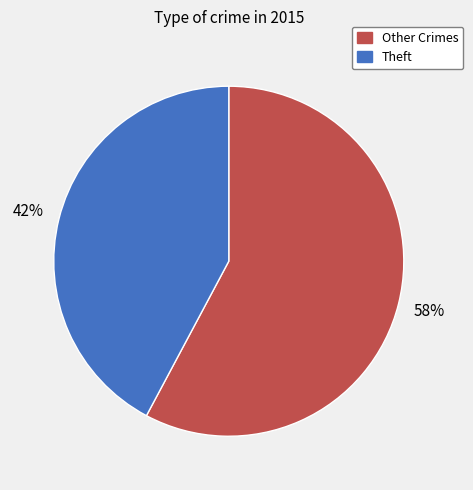

Count the number of slices in the pie.

2